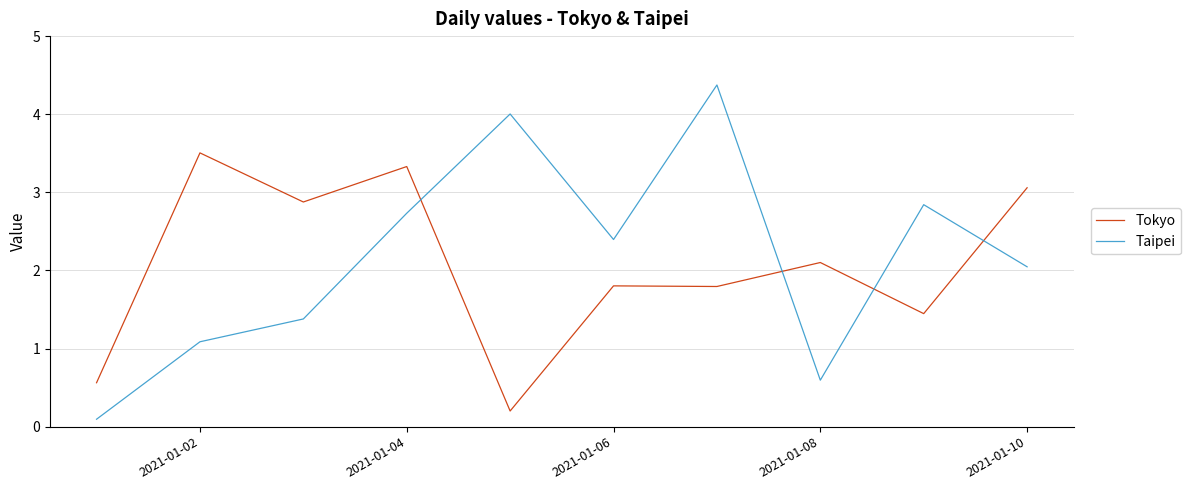

Rank the series by their maximum value, from highest to lowest.

Taipei, Tokyo